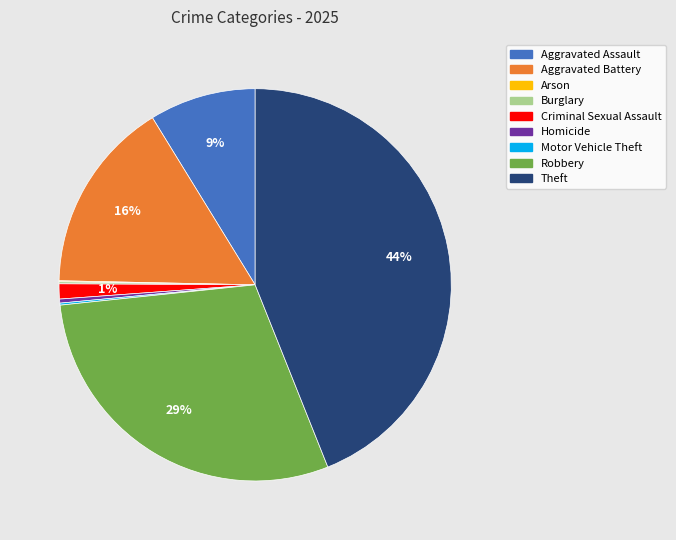

Is there a majority slice in this chart?

No